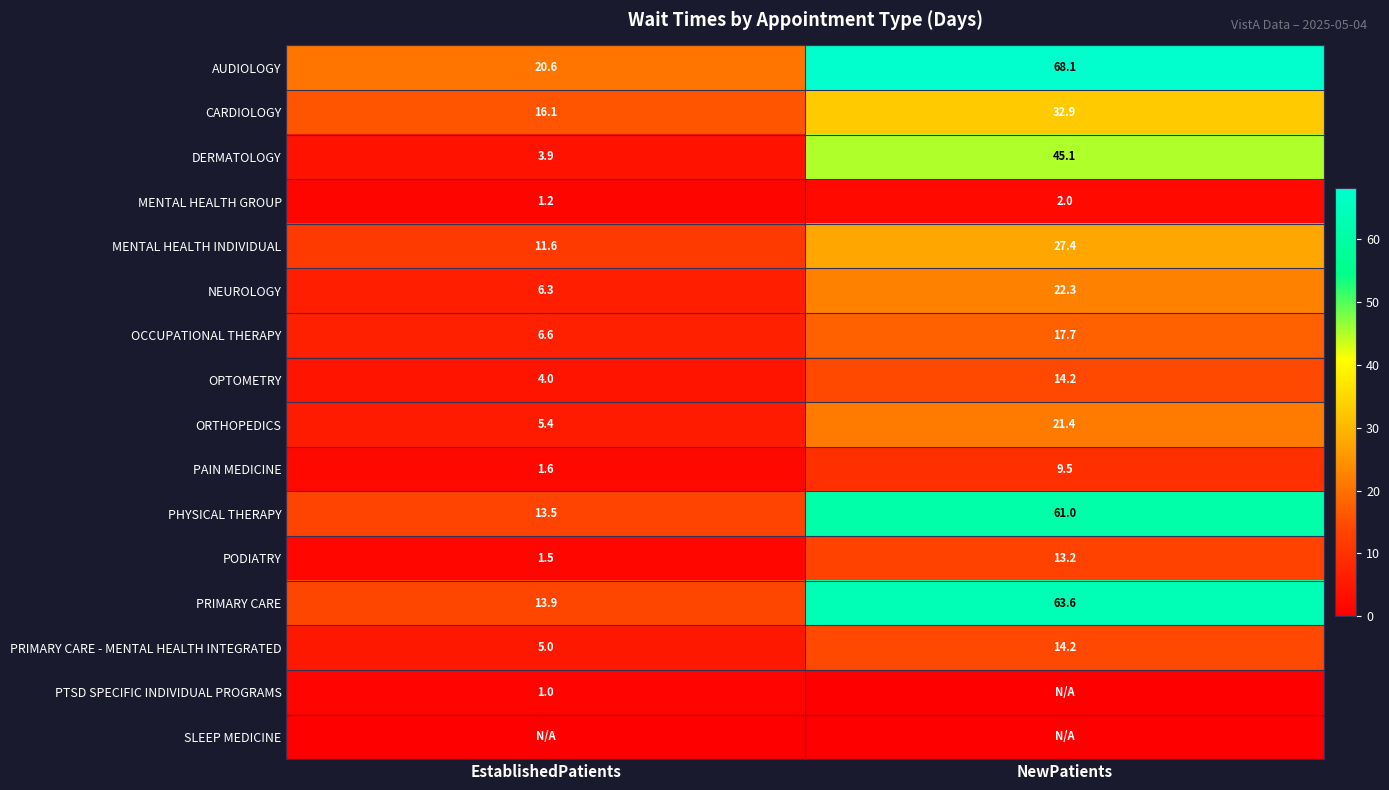

At which label does PODIATRY first exceed 13?

NewPatients